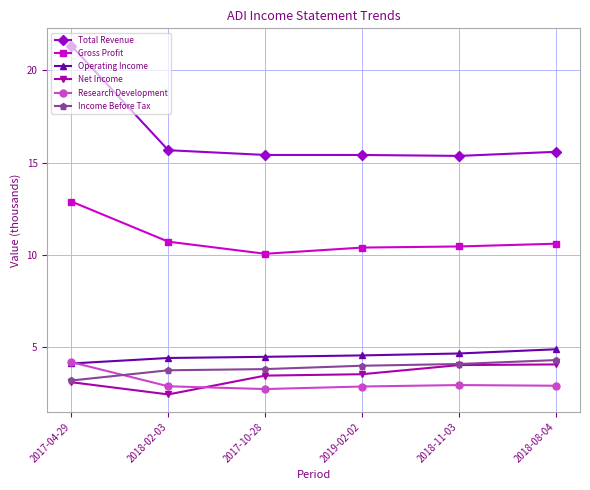

True or false: Income Before Tax has a value of 2.1 at 2017-10-28.

False